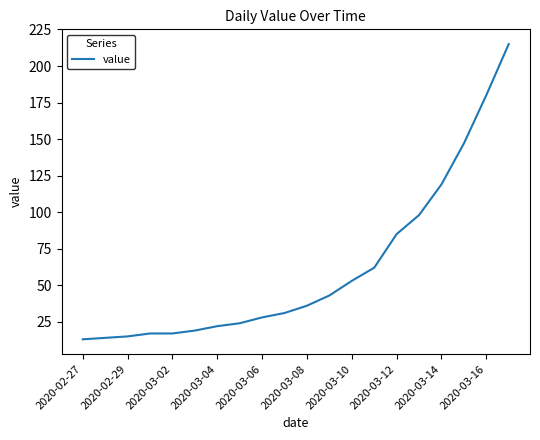

What is the difference between the maximum and minimum values?

202